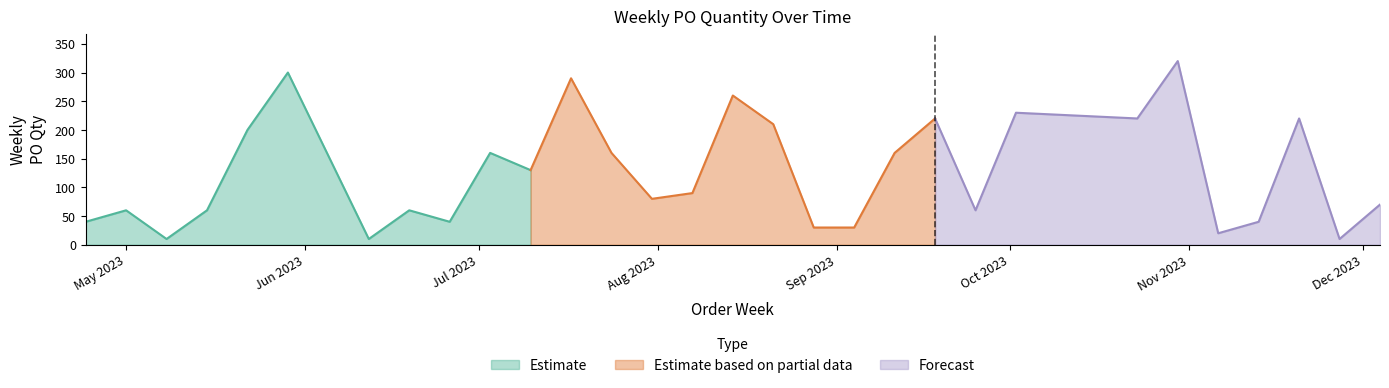

What is the smallest value displayed?

10